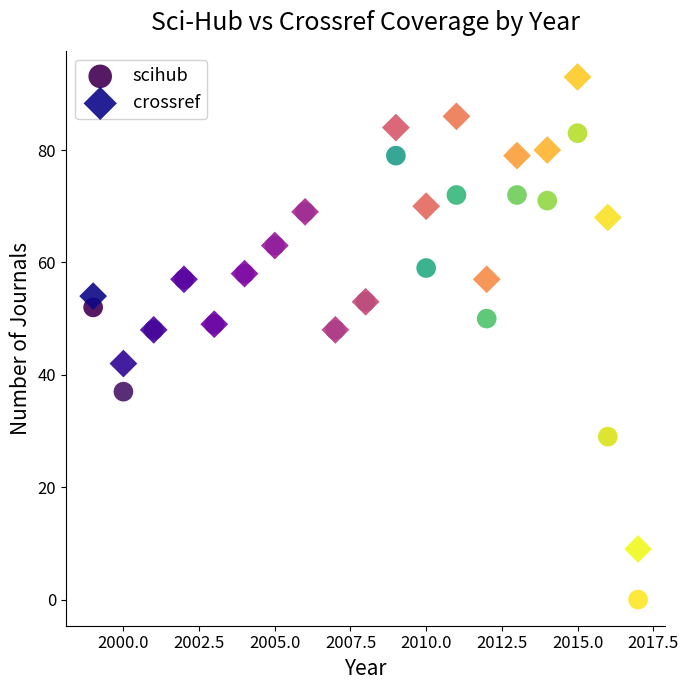

Which series has the widest spread of Y values?

crossref